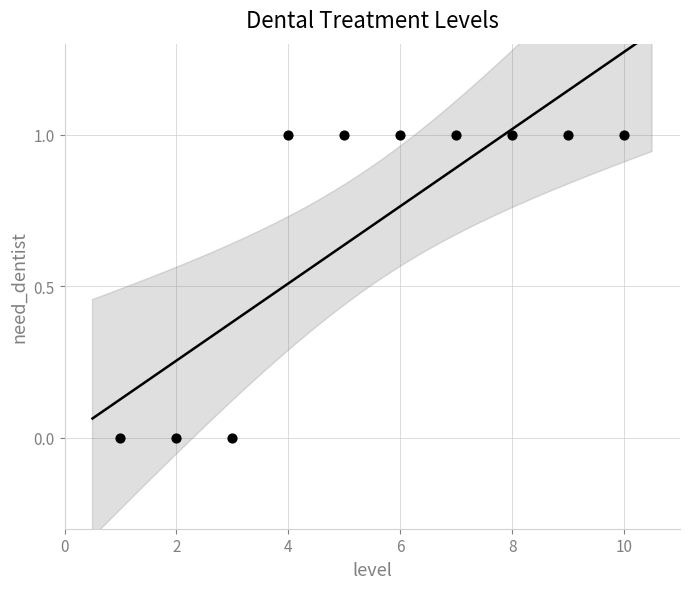

What is the average X value?

6